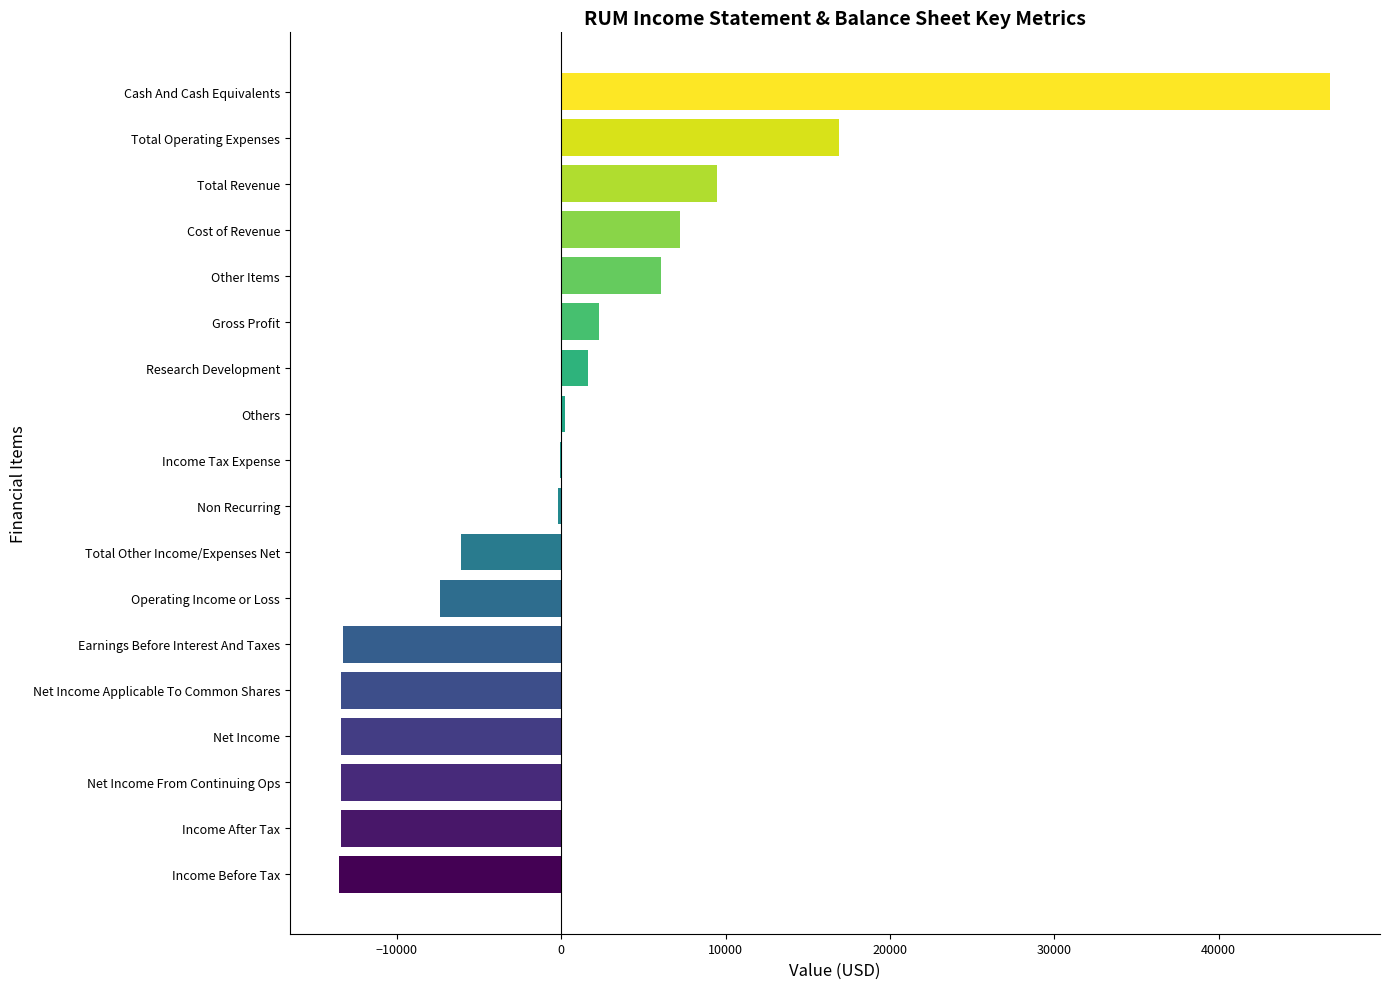

The value at Net Income From Continuing Ops is -13400. True or false?

True